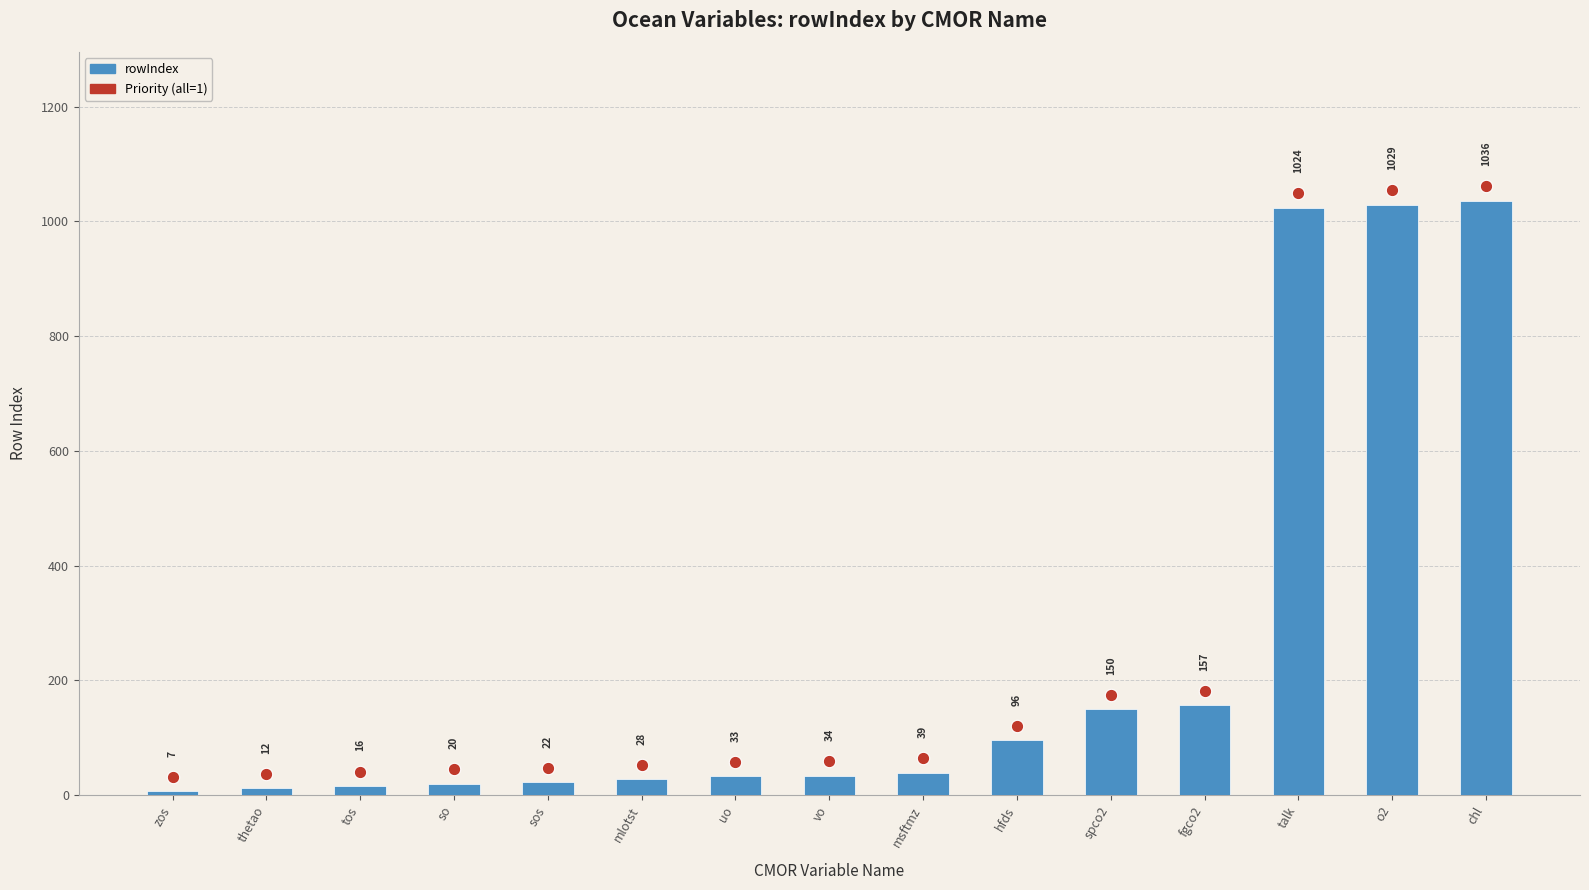

Which has a higher value, sos or msftmz?

msftmz